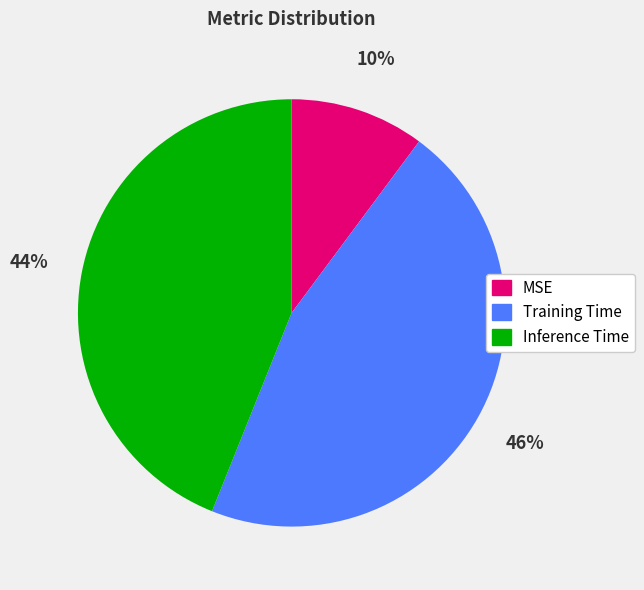

Which category has the biggest portion of the pie?

Training Time